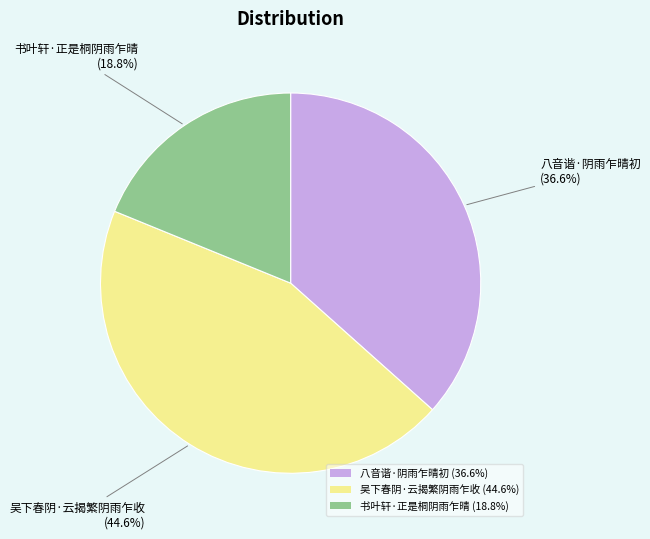

How much of the chart is everything except 八音谐·阴雨乍晴初?

63.4%